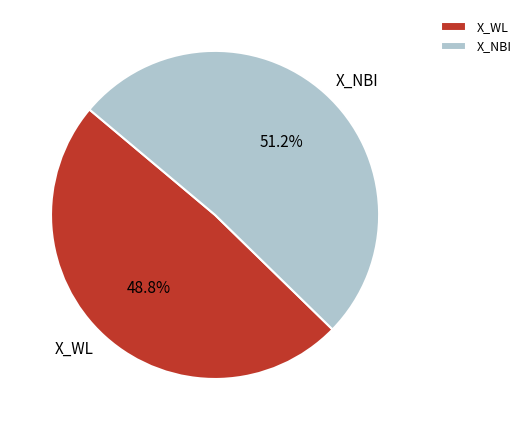

To the nearest percent, what is the difference between the largest and smallest slice percentages?

2%